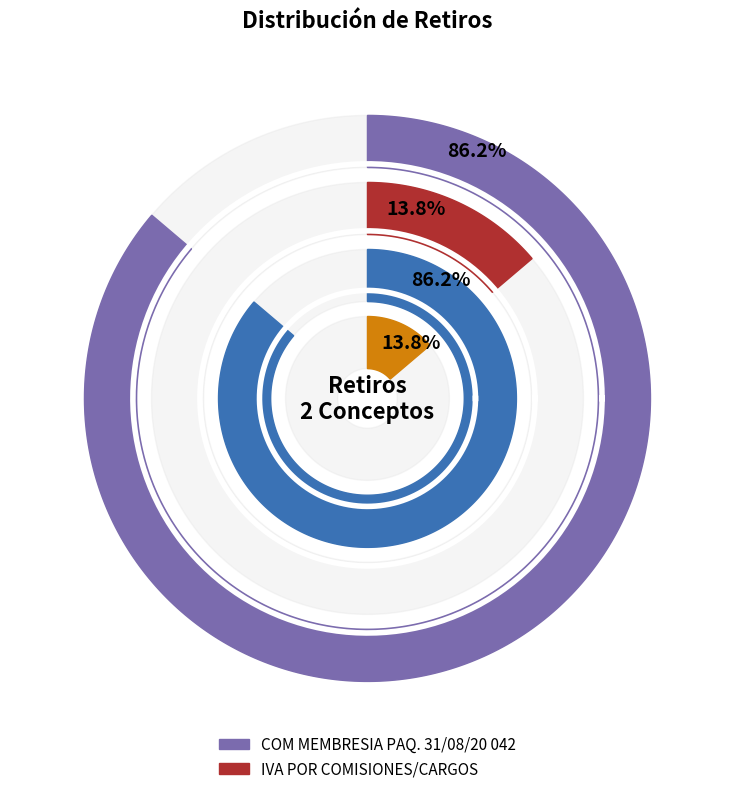

What is the majority slice?

COM MEMBRESIA PAQ. 31/08/20 042